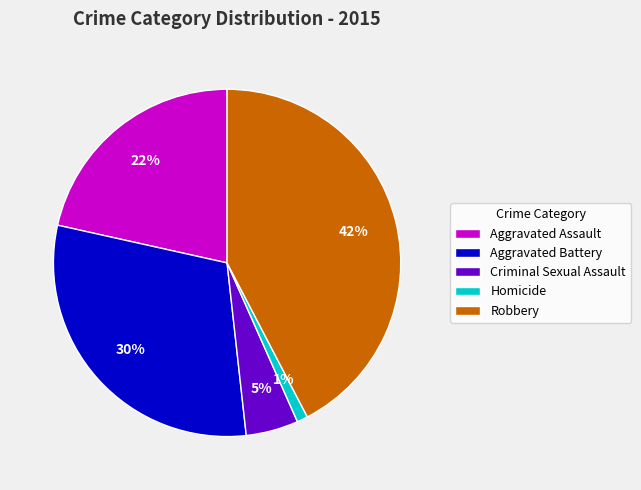

Rank the categories by value from highest to lowest.

Robbery, Aggravated Battery, Aggravated Assault, Criminal Sexual Assault, Homicide